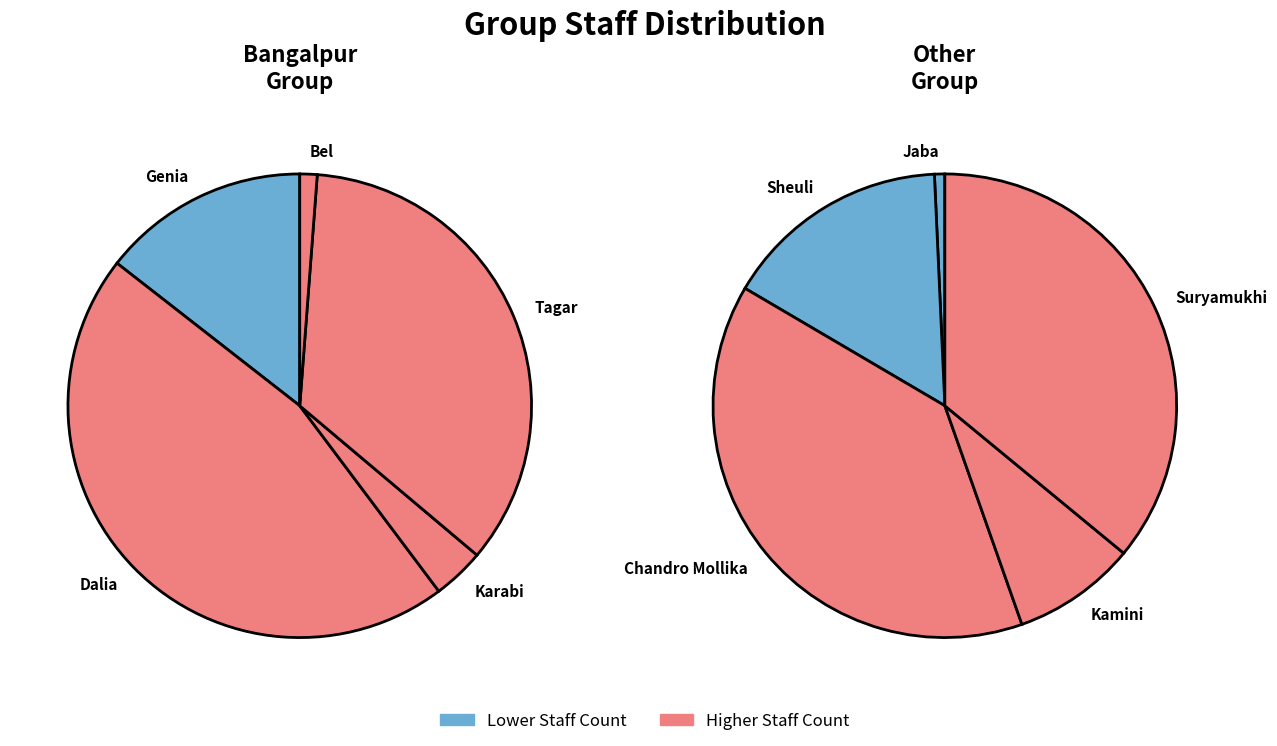

To the nearest percent, what is the average slice percentage?

10%